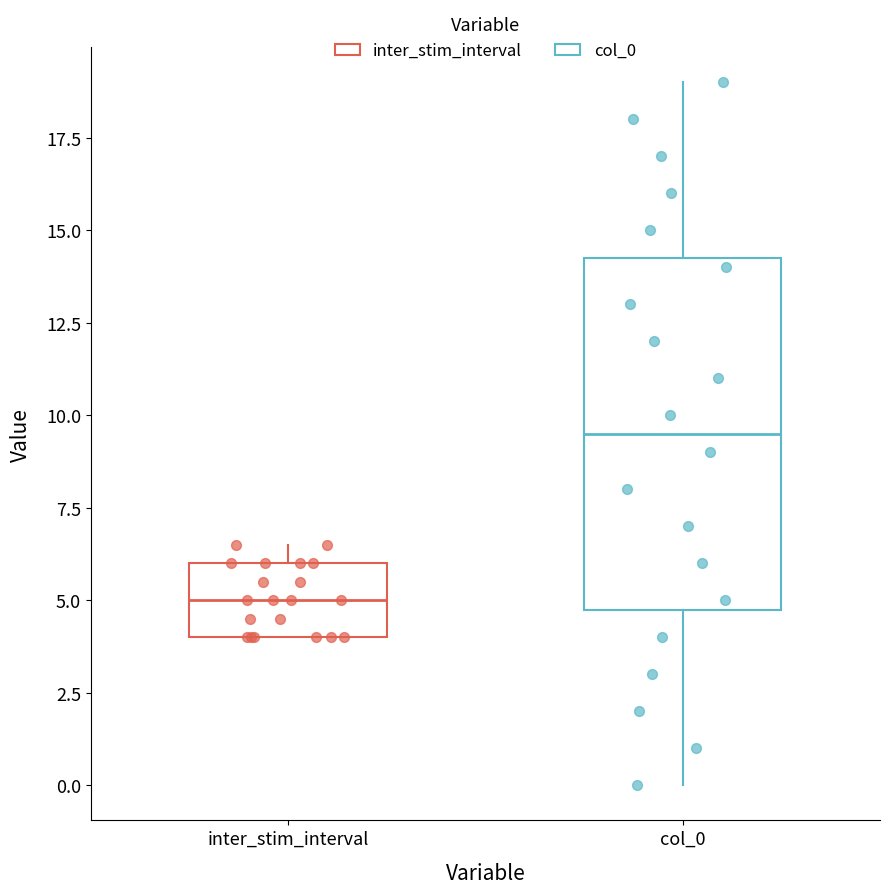

Comparing the boxes themselves (not the whiskers), which one is the tallest?

col_0